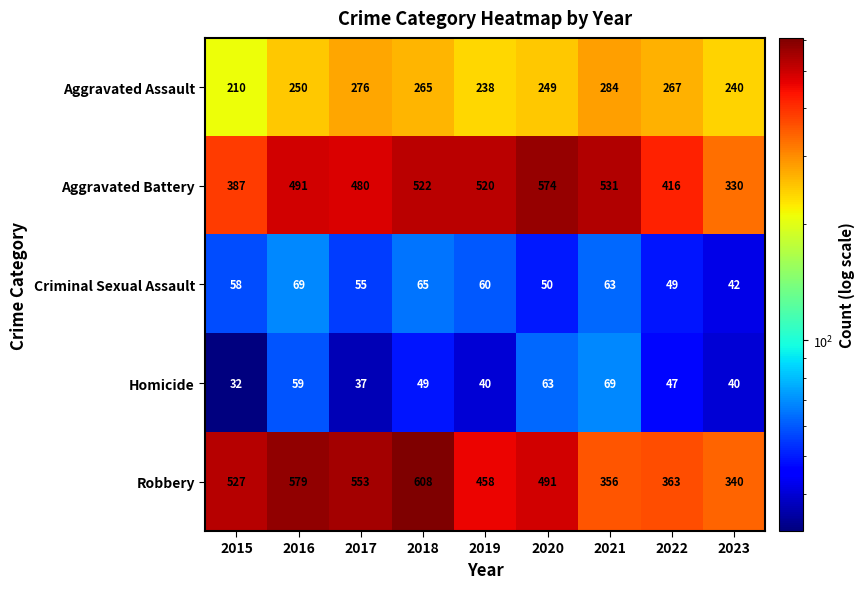

What is the minimum value shown in the chart?

32